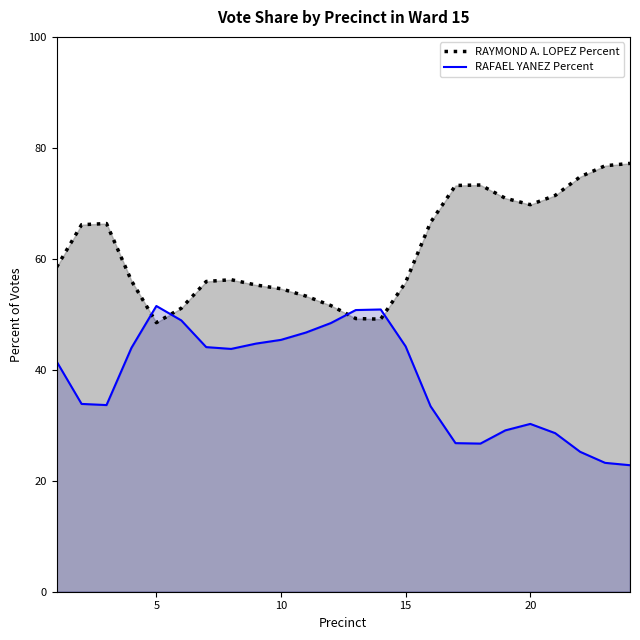

What is the difference between the maximum and minimum values in the RAYMOND A. LOPEZ Percent series?

28.7